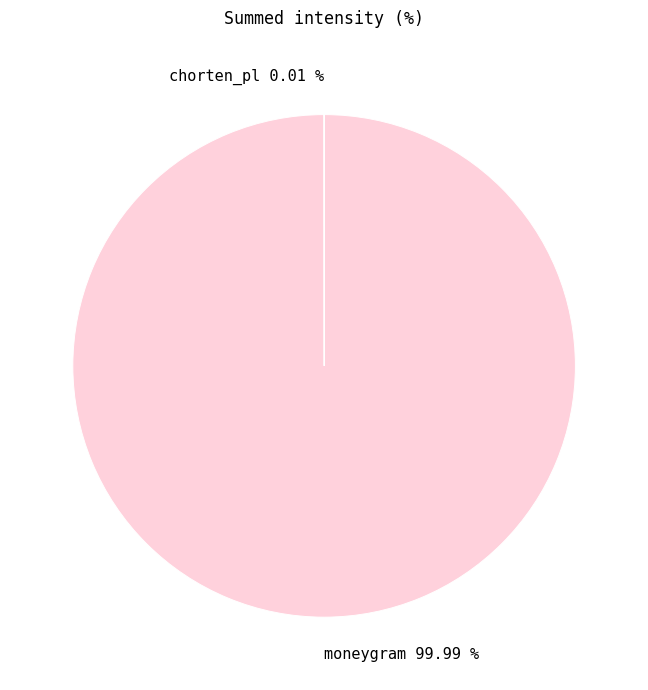

Is it true that moneygram is 100% of the pie?

True